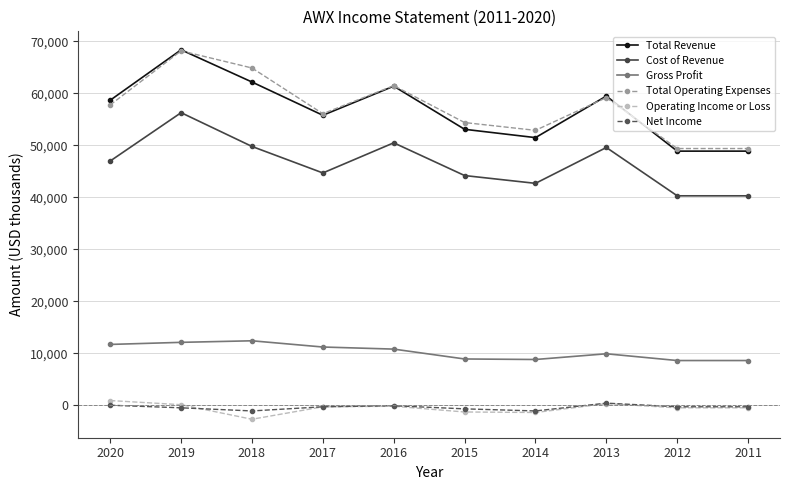

How many series are shown in this chart?

6